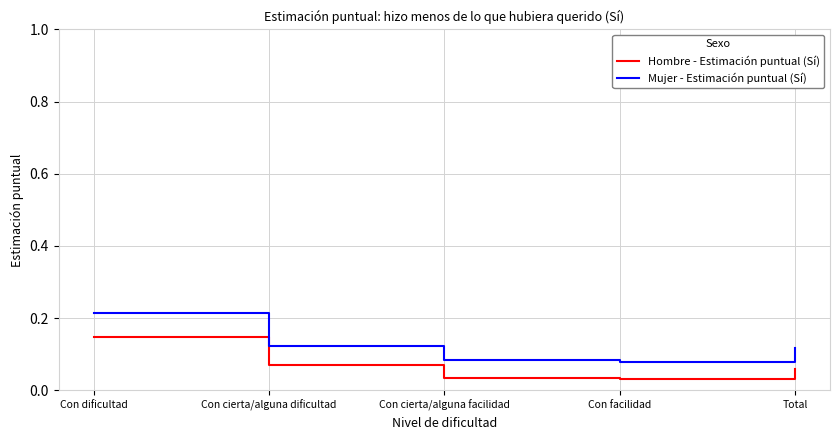

What is the sum of all Mujer - Estimación puntual (Sí) values?

0.6